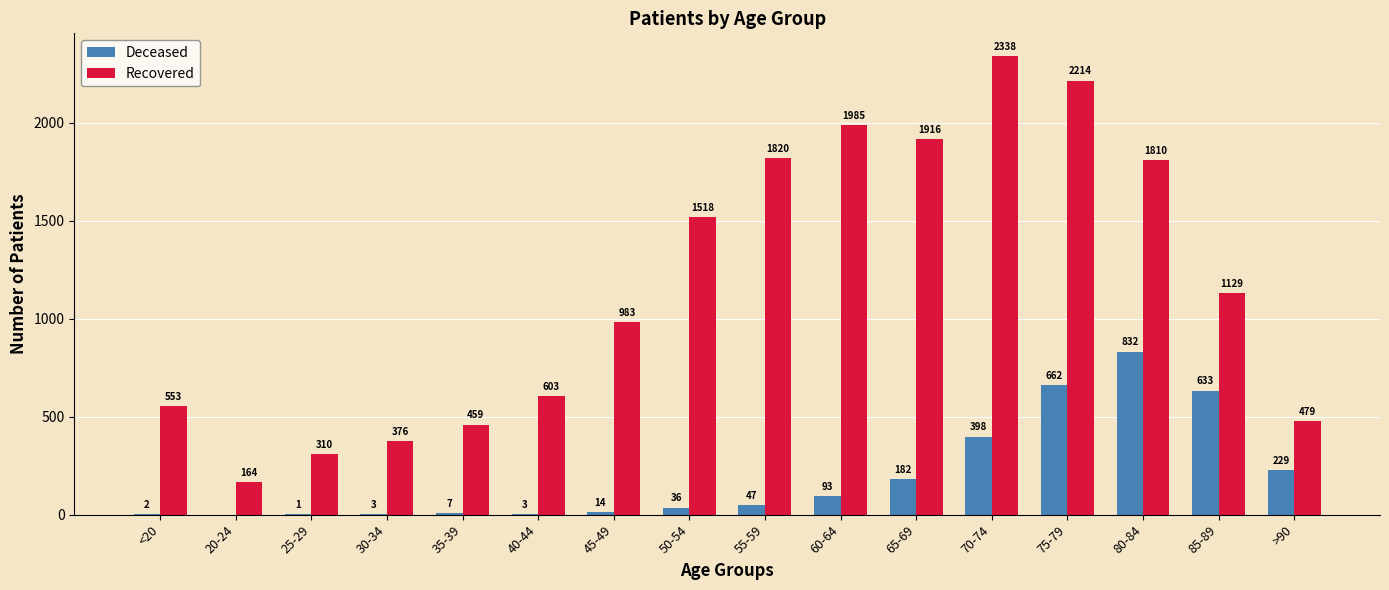

What is the sum of all Recovered values?

18657